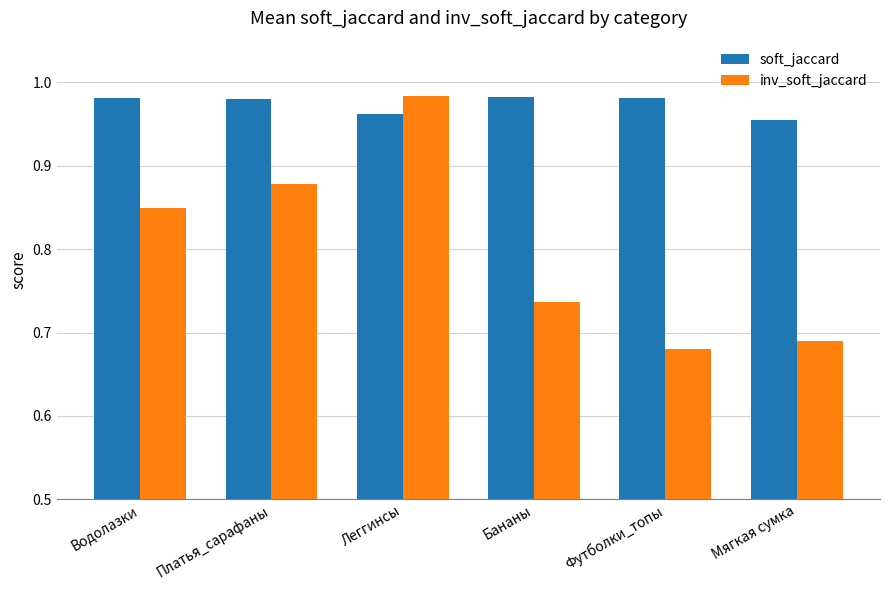

What are all the series names shown in the legend?

soft_jaccard, inv_soft_jaccard